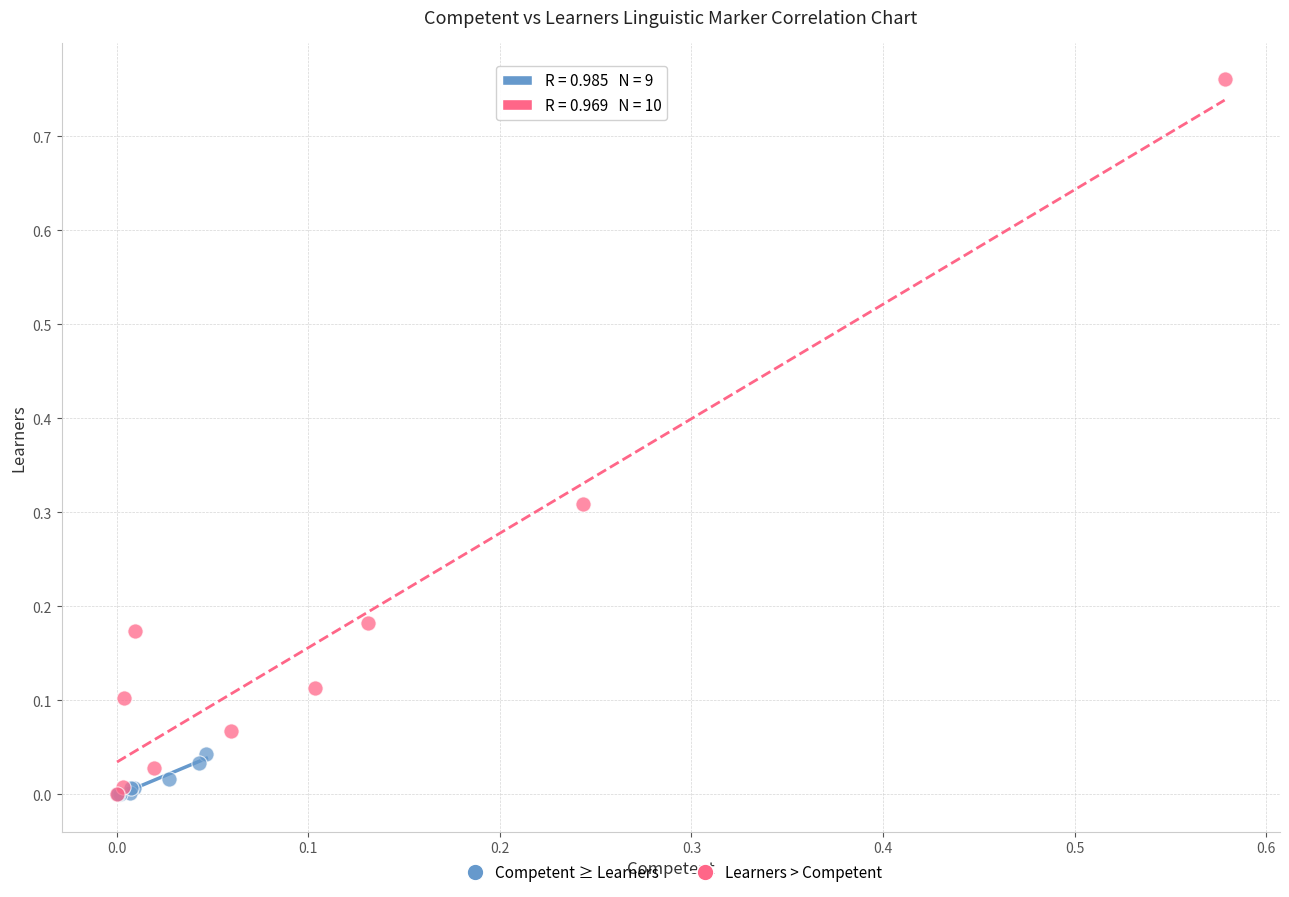

Which series has the widest spread of Y values?

Learners > Competent